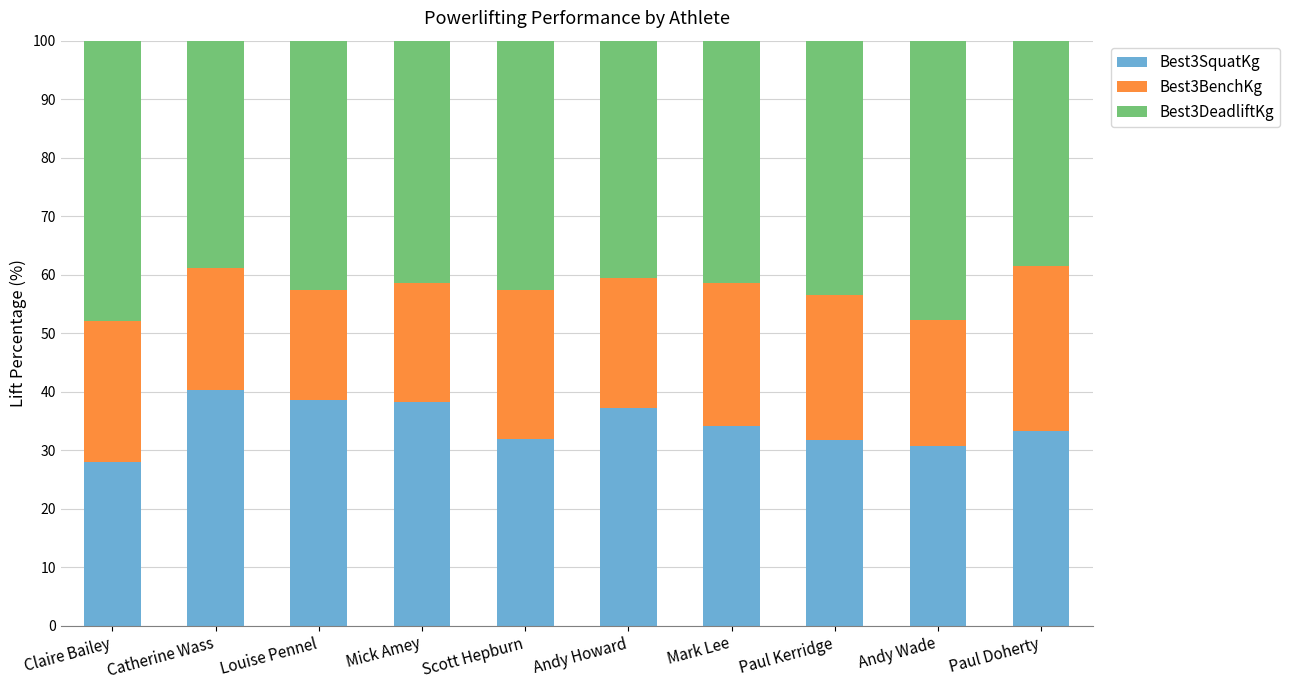

The value of Best3SquatKg at Paul Kerridge is 31.8. True or false?

True